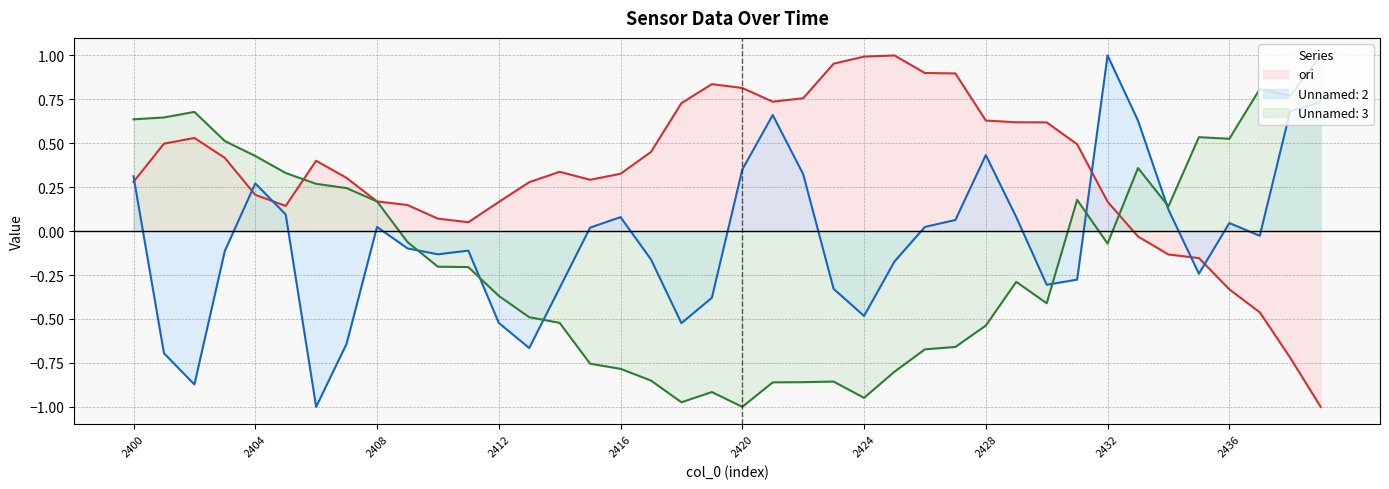

How many points are lower than both their immediate neighbors (excluding endpoints)?

4